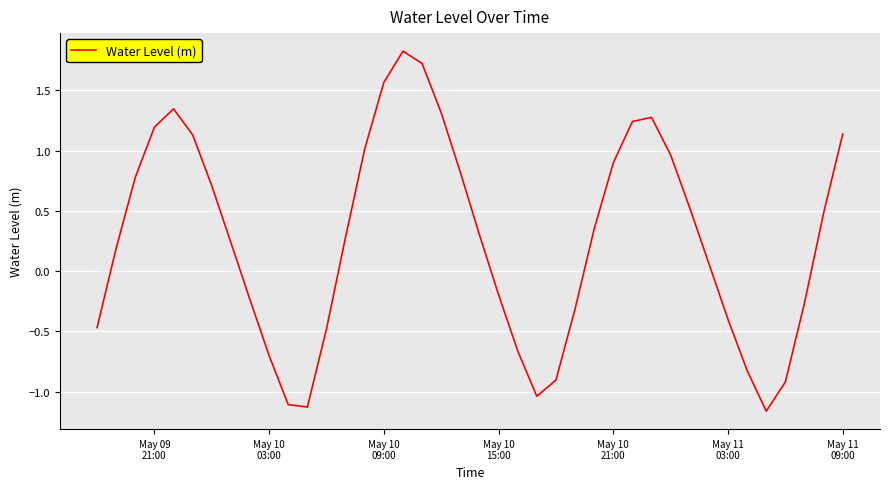

True or false: the data has more than 2 interior local peaks.

True